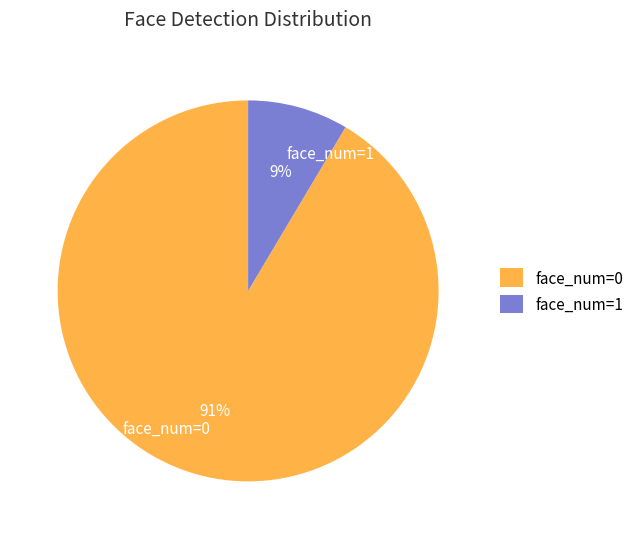

To the nearest percent, what portion does face_num=0 represent?

91%